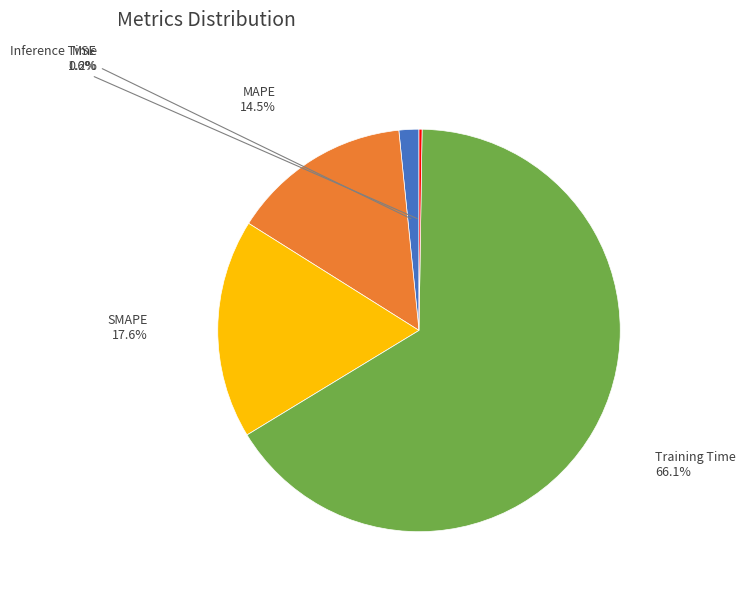

Is there any slice that represents more than half of the pie?

Yes